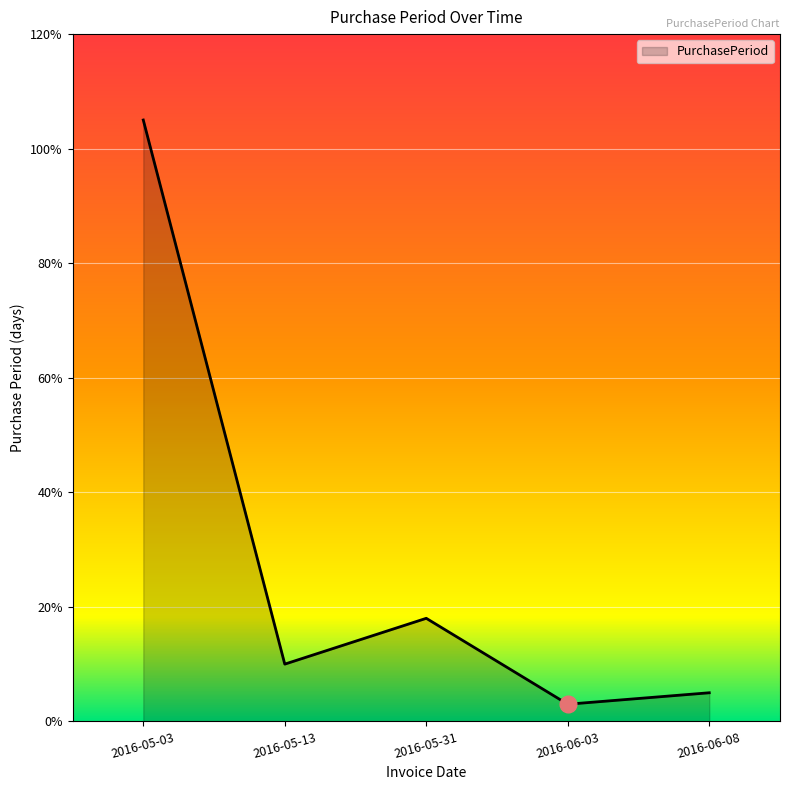

At which label does the data first exceed 10?

2016-05-03